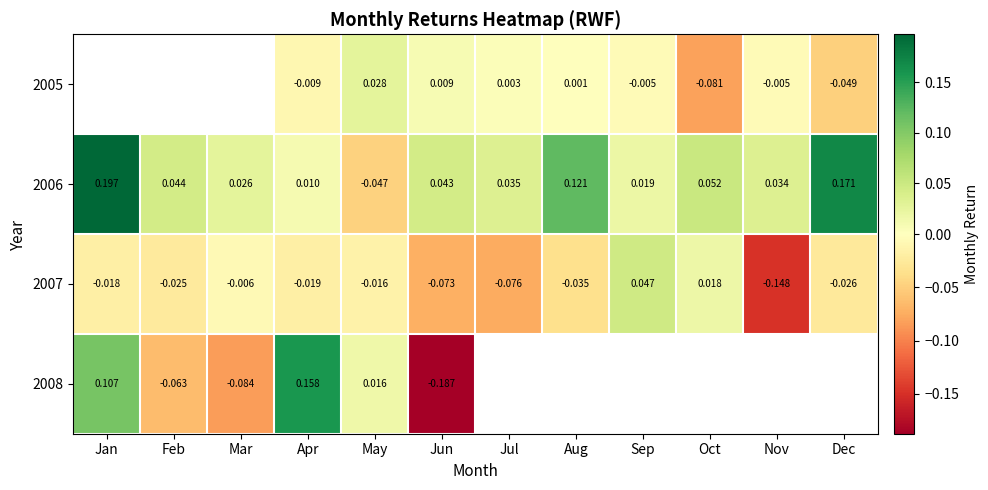

List the labels in order of 2007 value, smallest first.

Nov, Jul, Jun, Aug, Dec, Feb, Apr, Jan, May, Mar, Oct, Sep